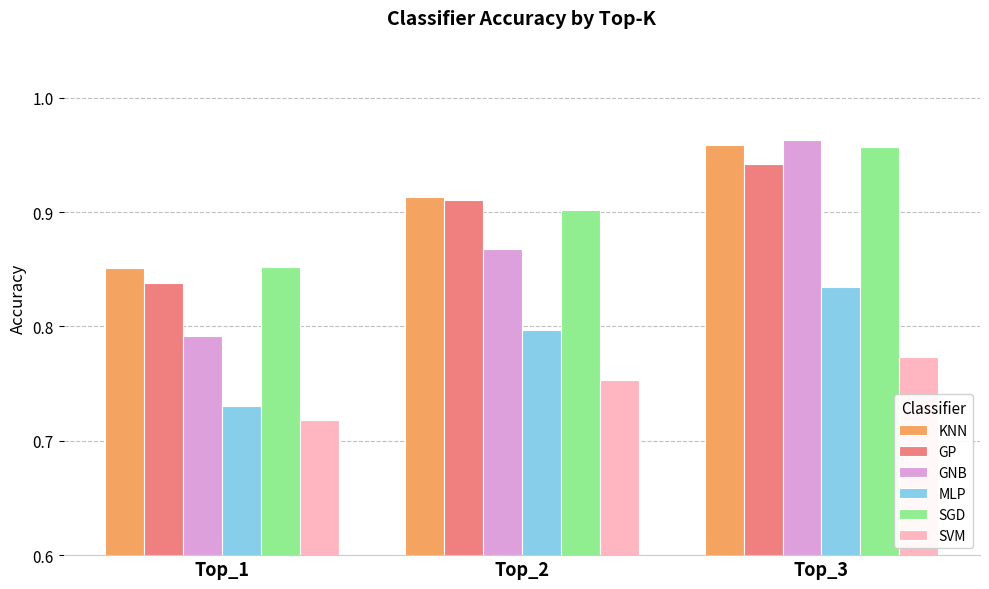

What is the sum of the GNB values at Top_3 and Top_1?

1.8